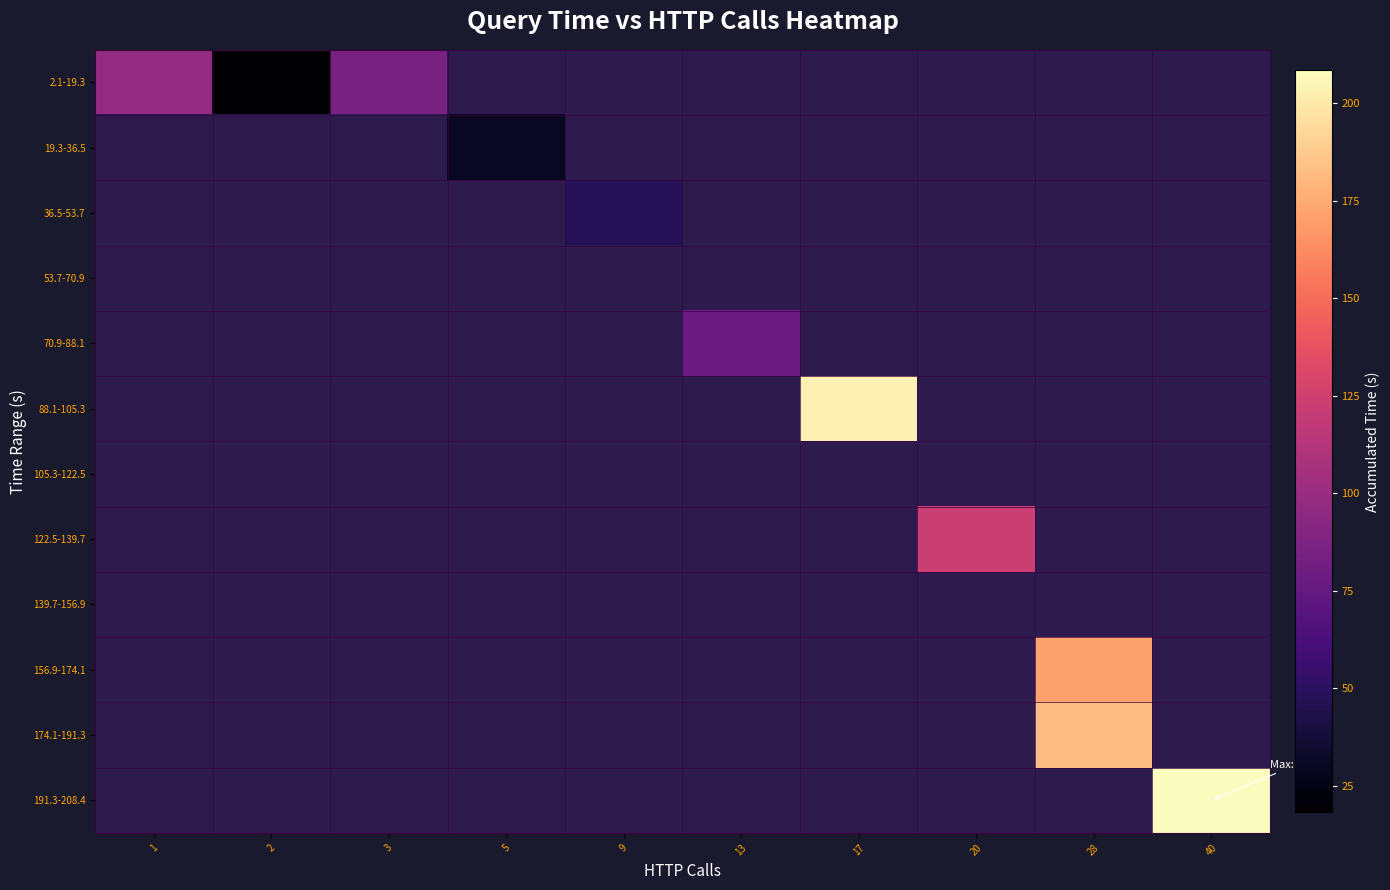

How many categories are shown in the chart?

10